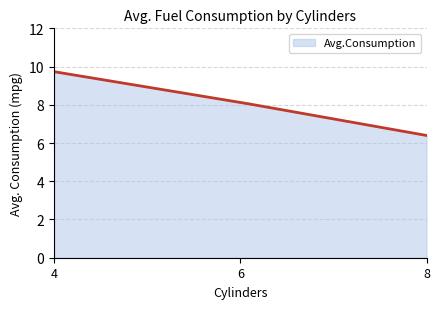

What is the maximum value shown in the chart?

9.7